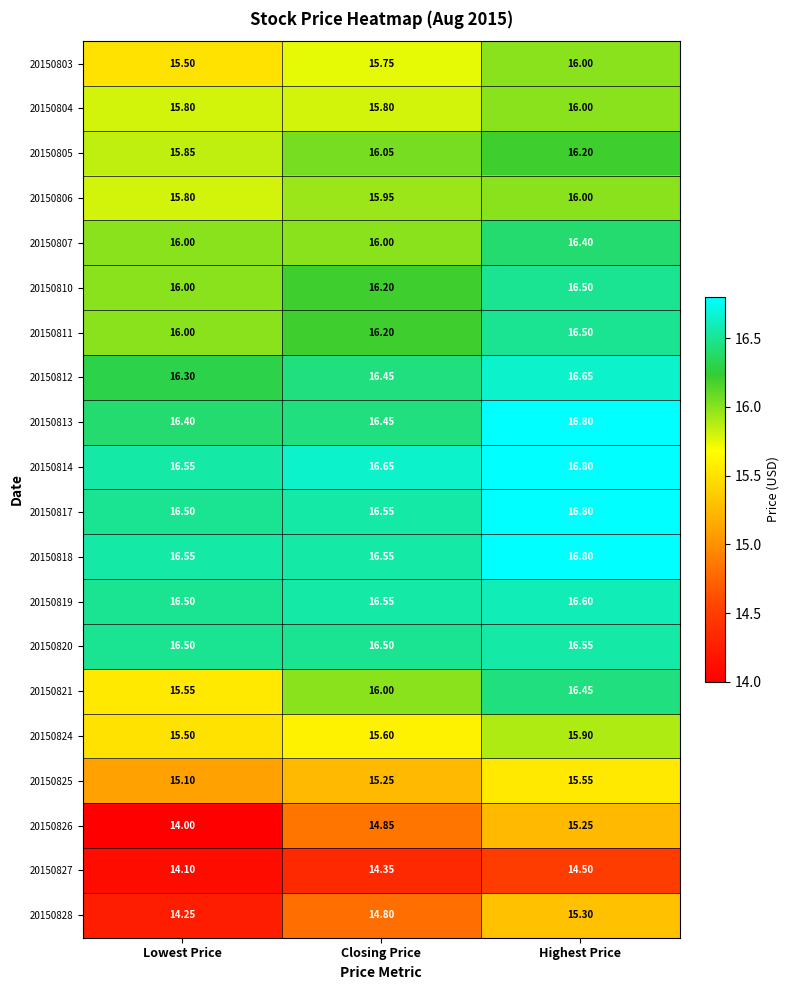

Rank the categories by 20150814 value from highest to lowest.

Highest Price, Closing Price, Lowest Price